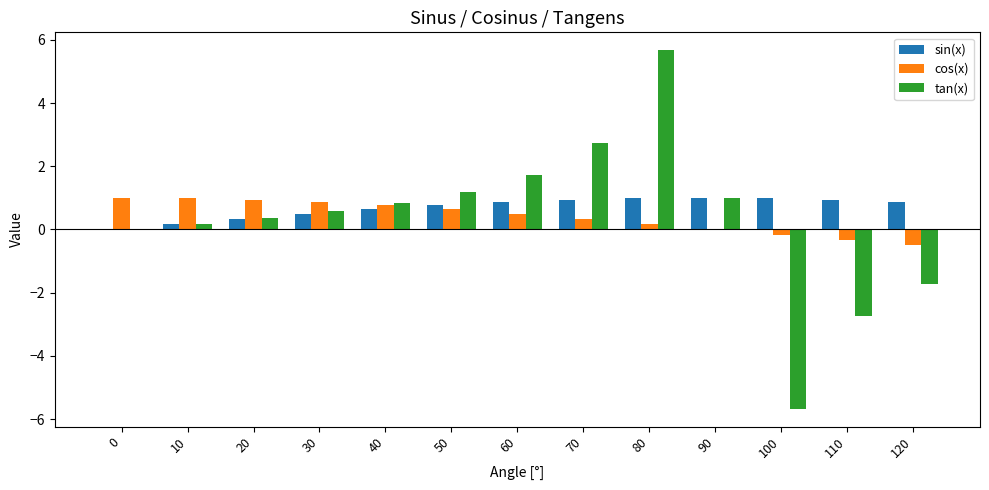

What are all the series names shown in the legend?

sin(x), cos(x), tan(x)